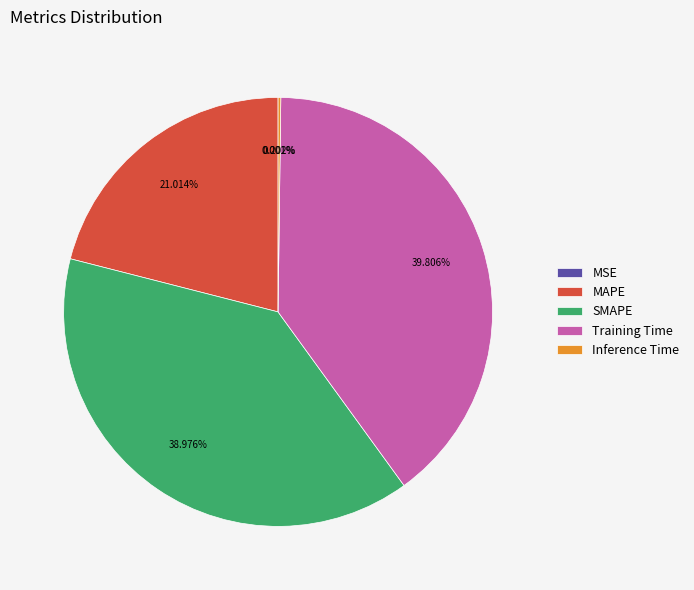

Is the sum of MAPE and Training Time greater than half?

Yes